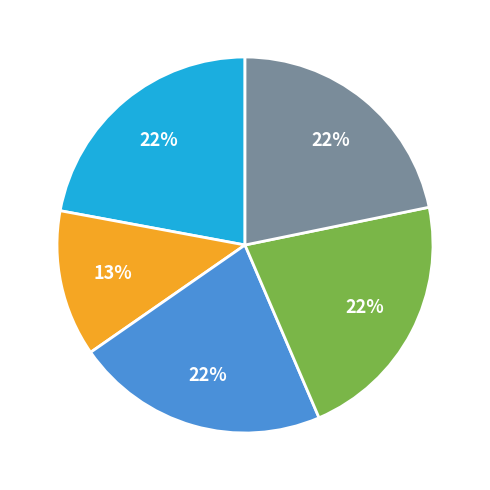

Count the number of slices in the pie.

5